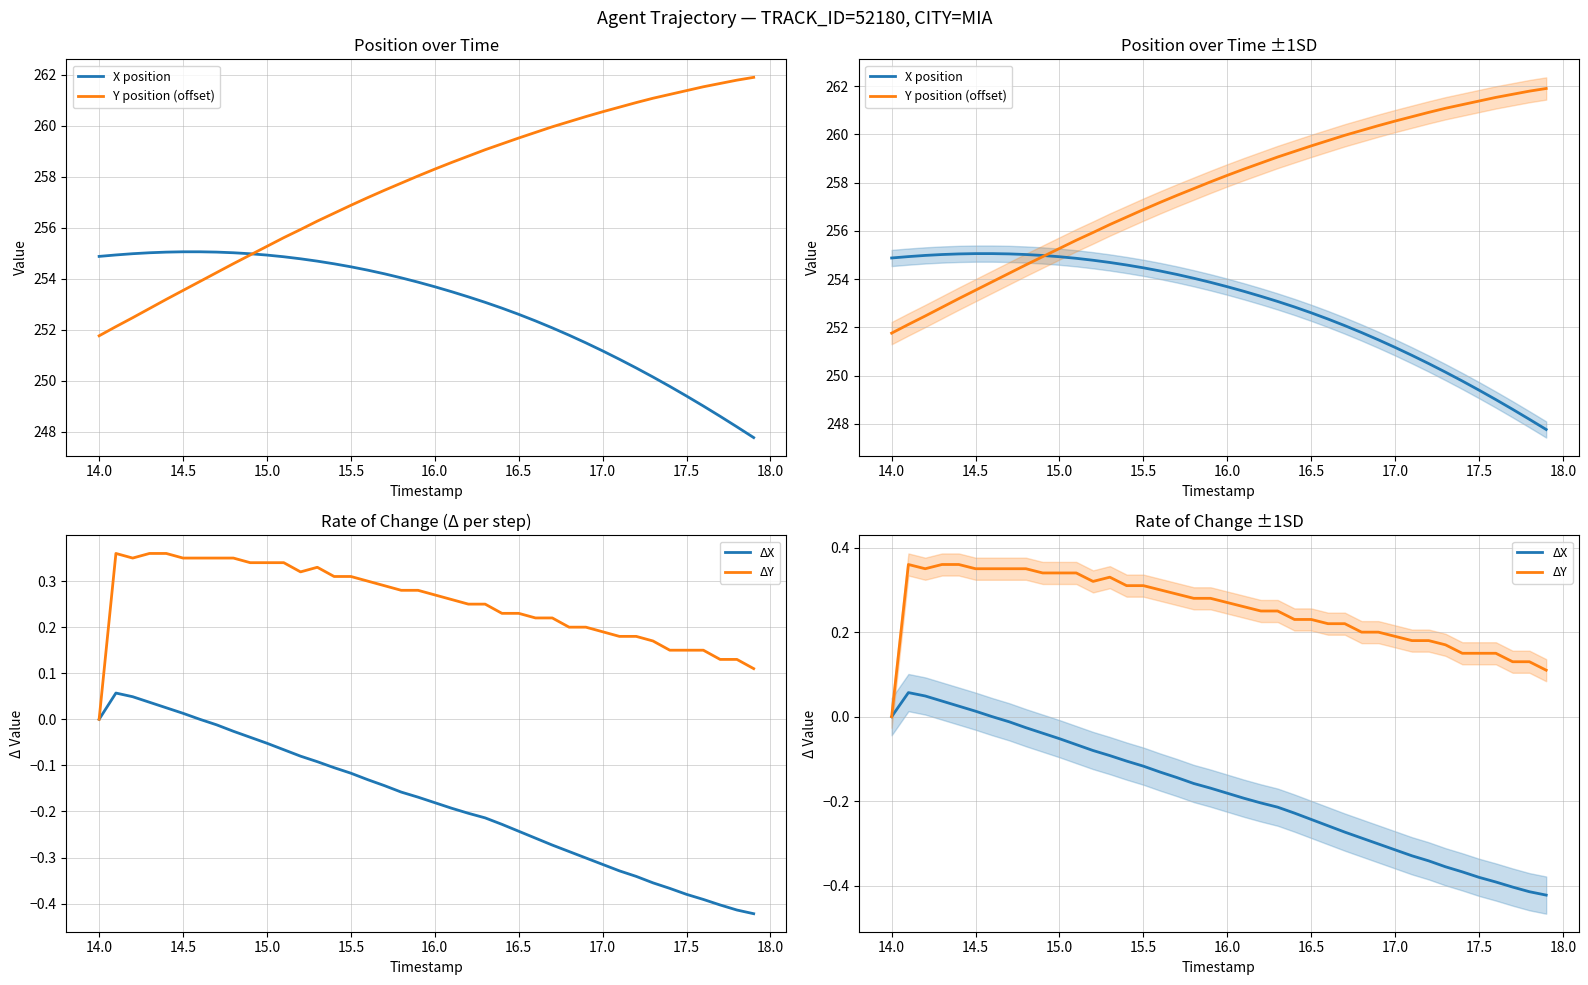

True or false: ΔX and Y position (offset) intersect in this chart.

False